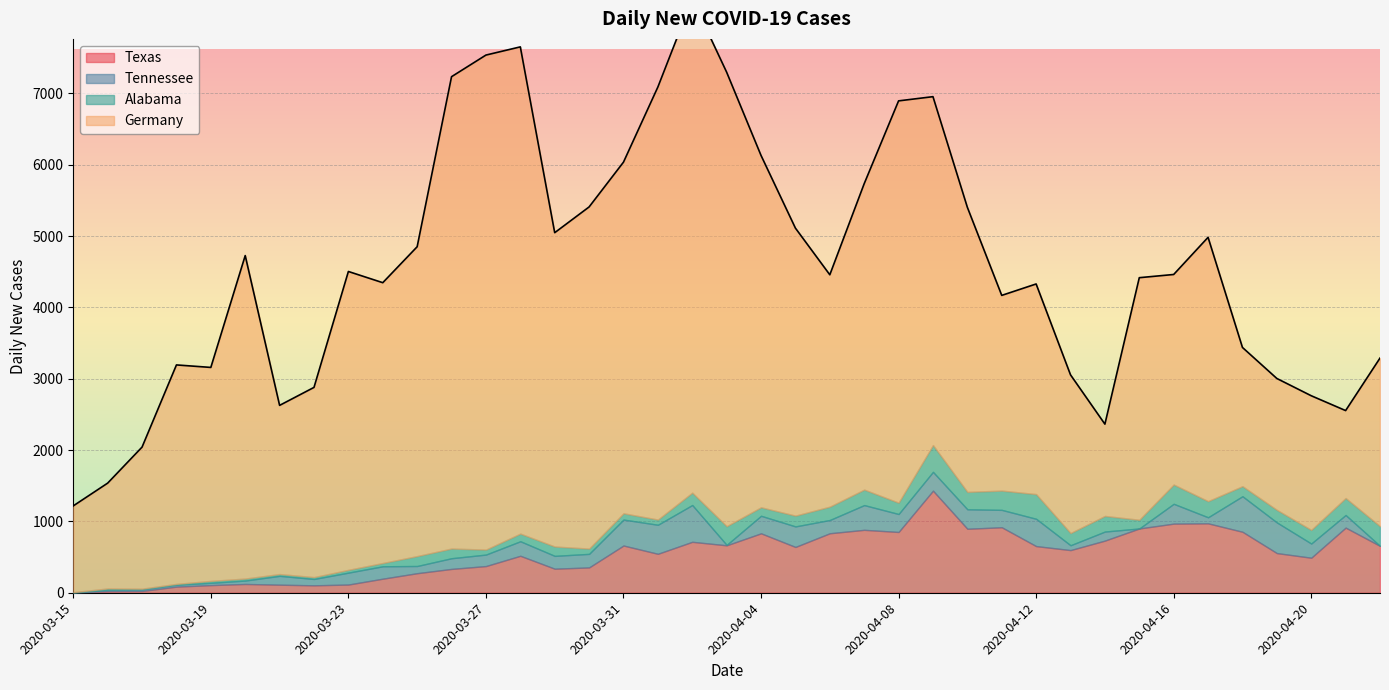

What is the maximum value shown in the chart?

6933